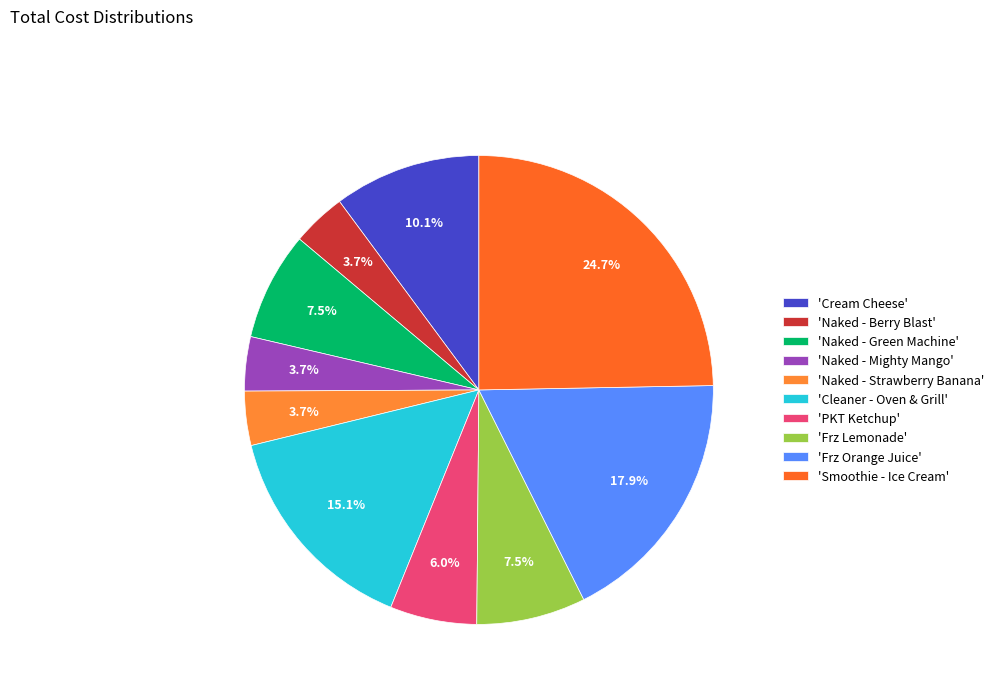

Which slice is the smallest?

Naked - Berry Blast